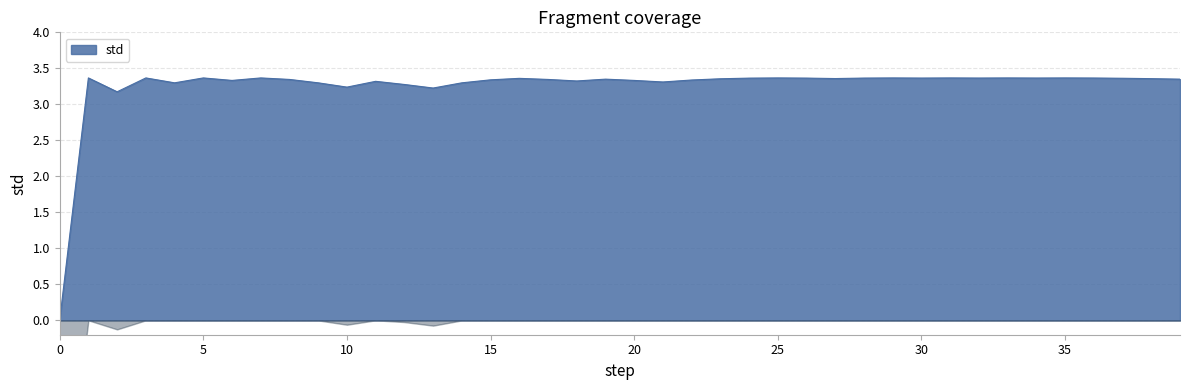

Which has a higher value, 10 or 9?

9